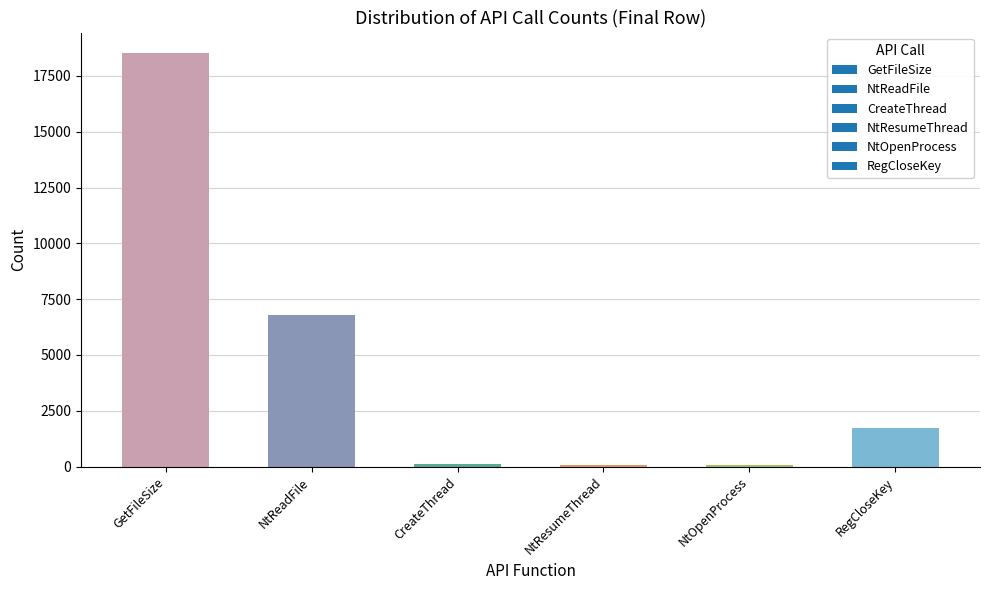

Between RegCloseKey and NtOpenProcess, which is larger?

RegCloseKey